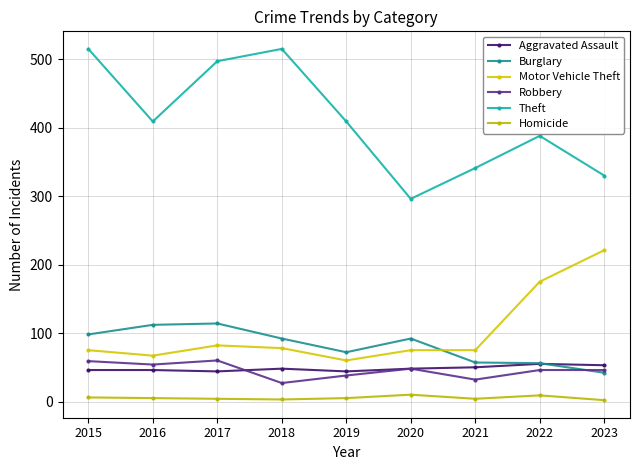

How many series are shown in this chart?

6